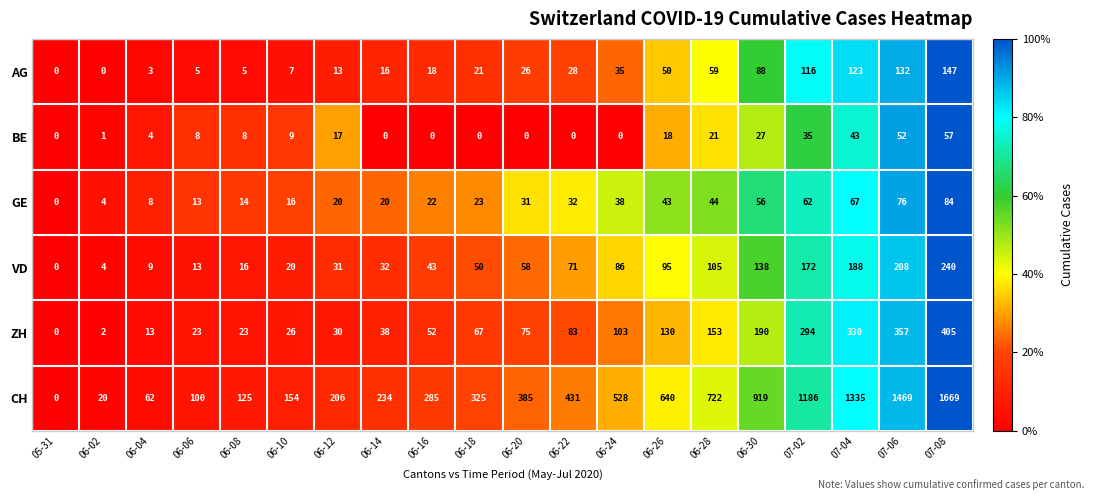

What value does the VD series have at 06-14, to the nearest 5?

30